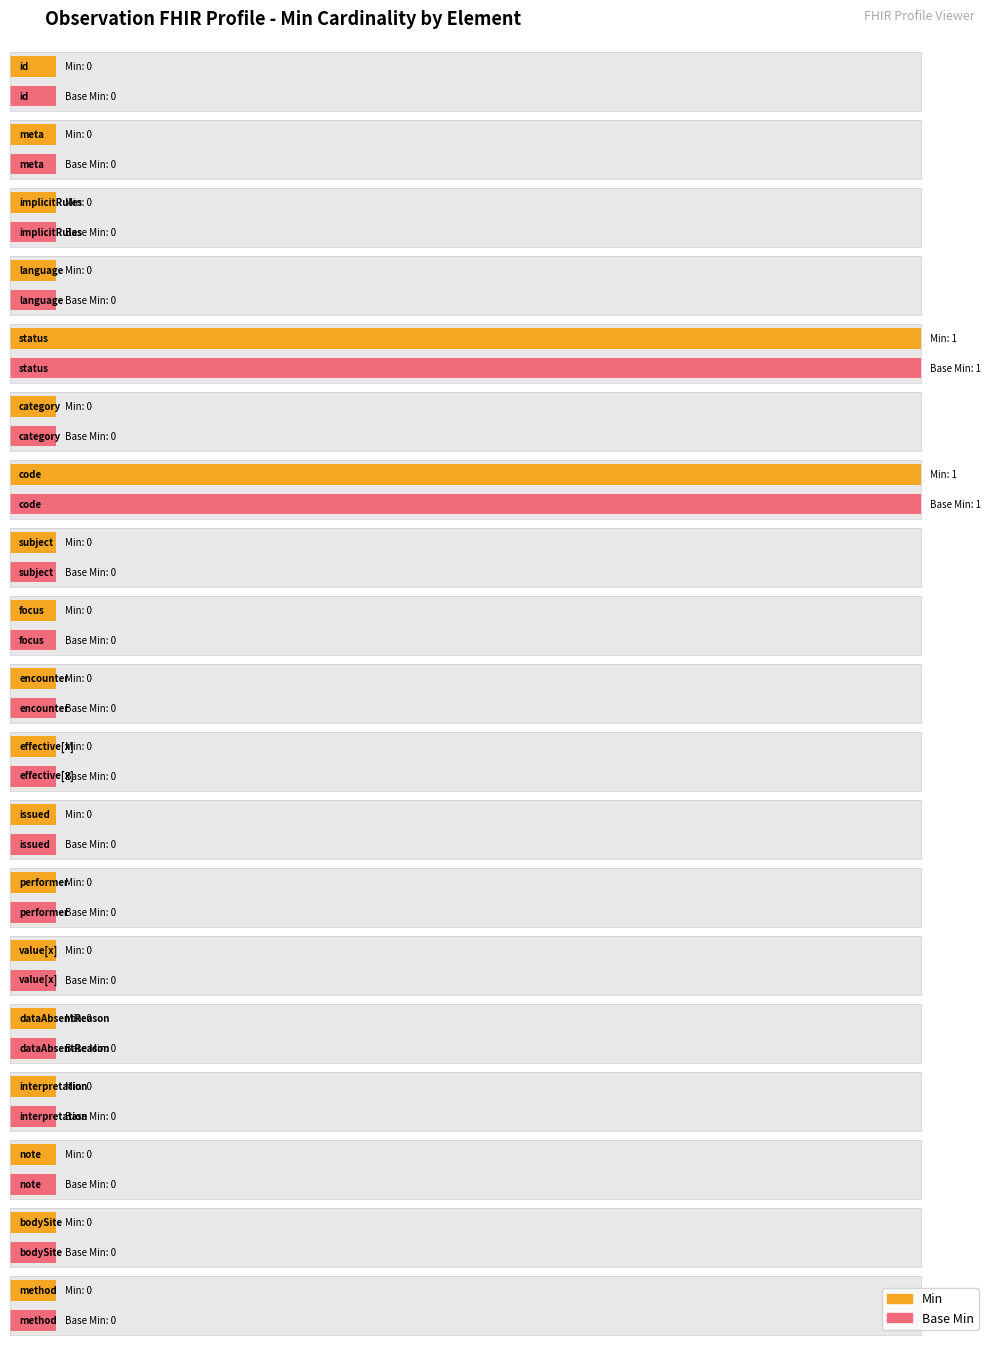

Which category has the lowest value across all series?

Observation.id